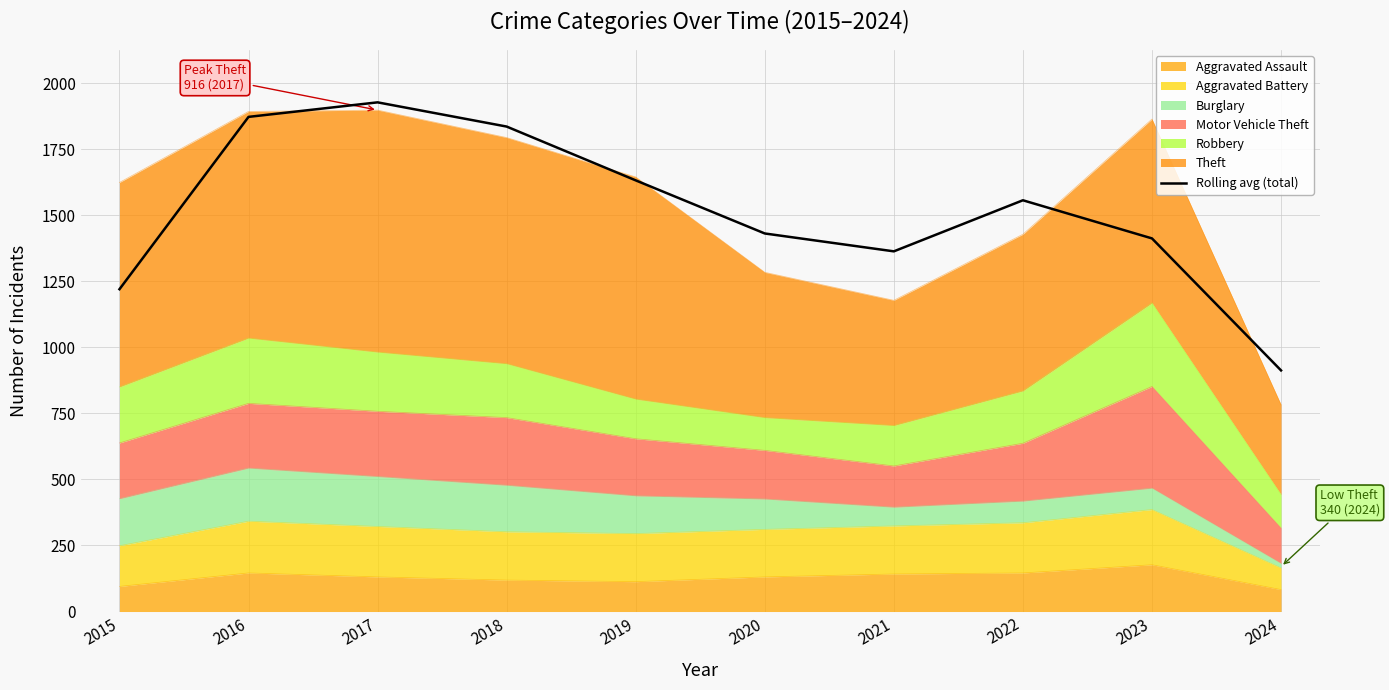

Which label corresponds to the smallest value in the chart?

2024